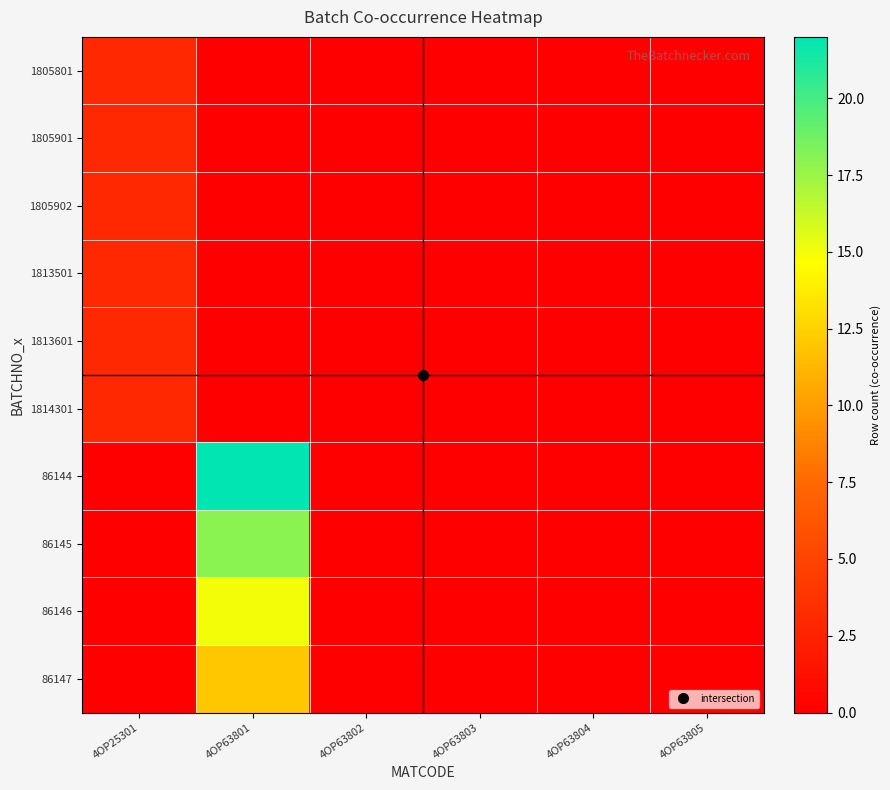

At how many categories does at least one series exceed 14?

1